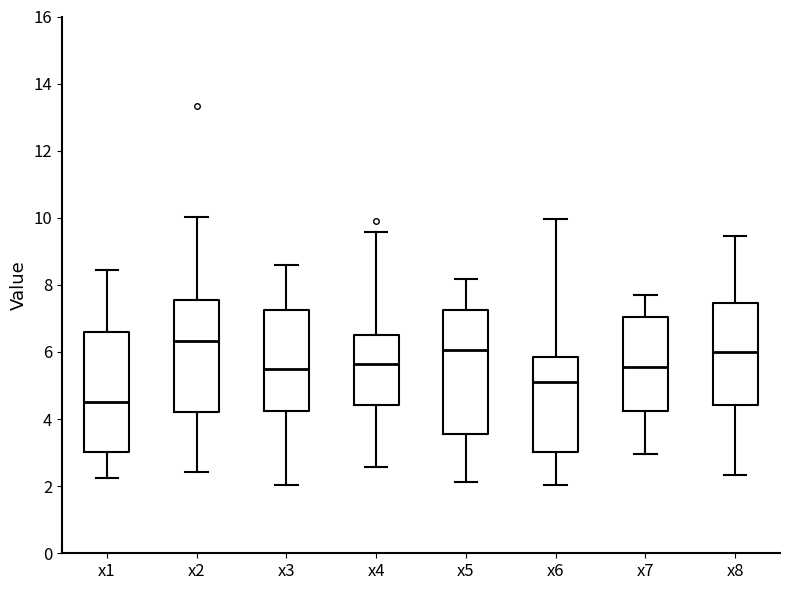

Which box's median line is the lowest?

x1